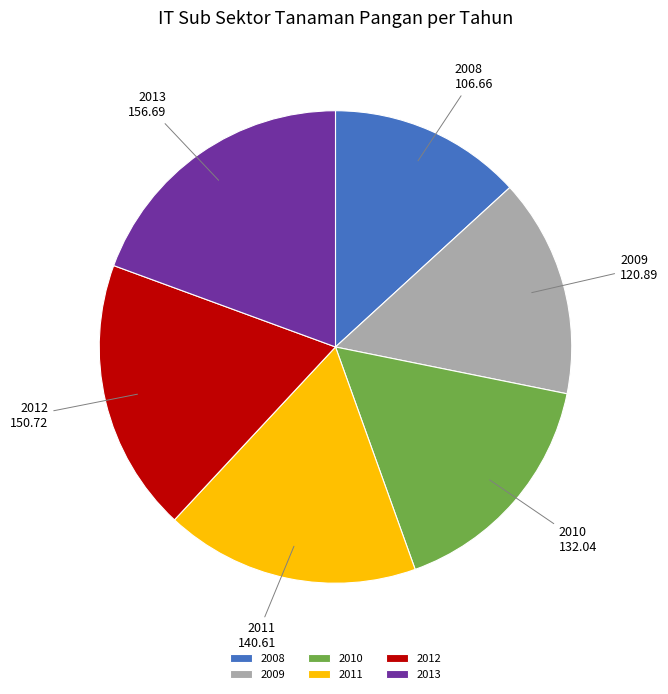

Is there a majority slice in this chart?

No